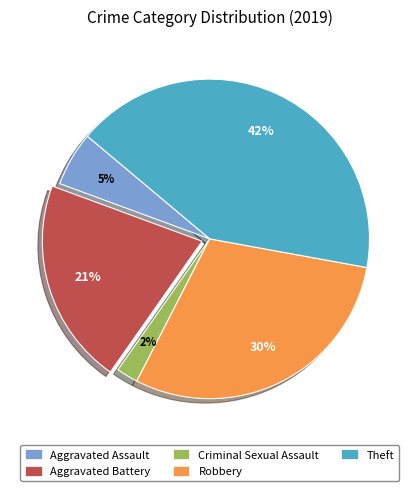

What is the largest slice in the pie chart?

Theft